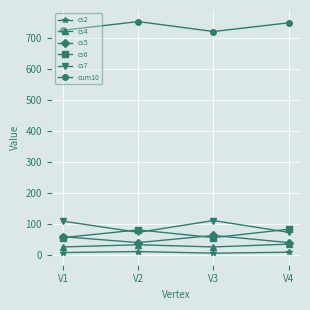

What is the value of the cs2 point at the 1st from the left?

8